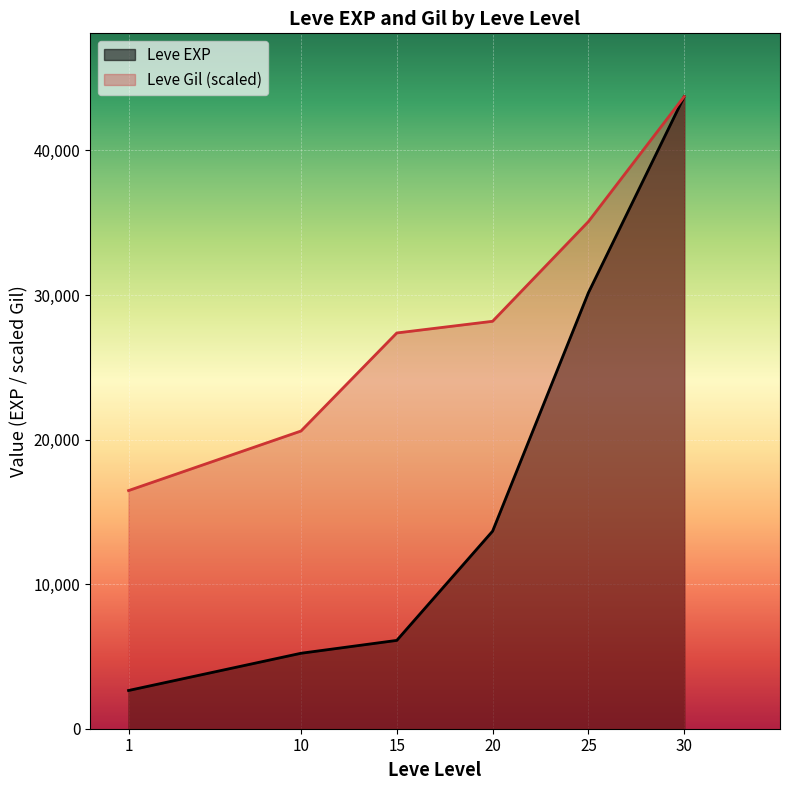

At how many categories does at least one series exceed 25684?

4